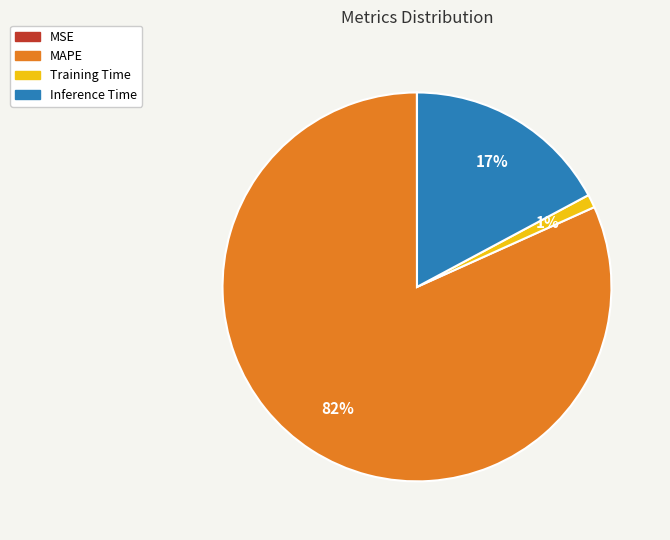

To the nearest percent, what is the difference between the Training Time and MAPE slice percentages?

81%